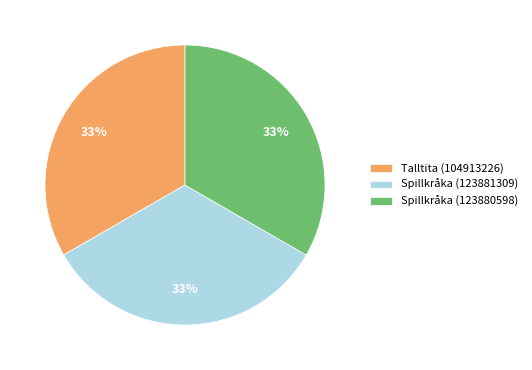

Is there any slice that represents more than half of the pie?

No